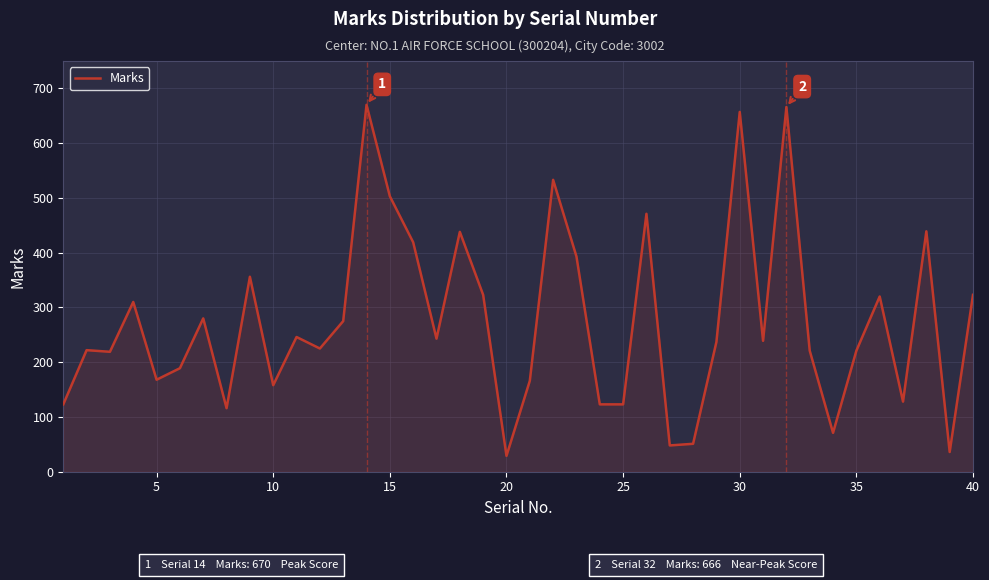

What is the sum of all values?

10978